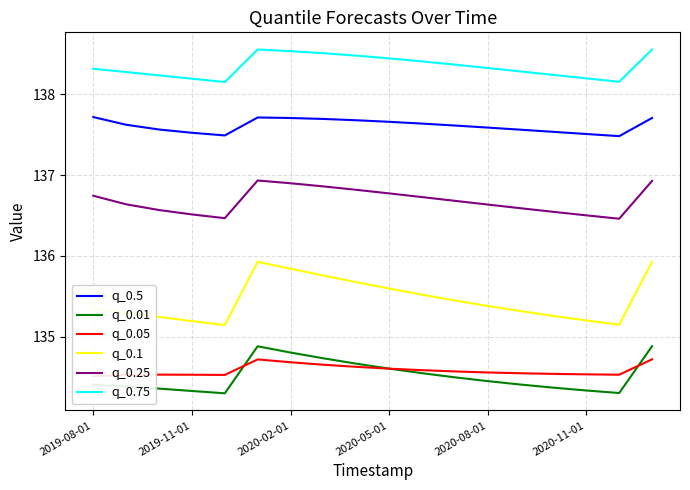

The q_0.75 series shows 138.3 at 2020-08-01. True or false?

True